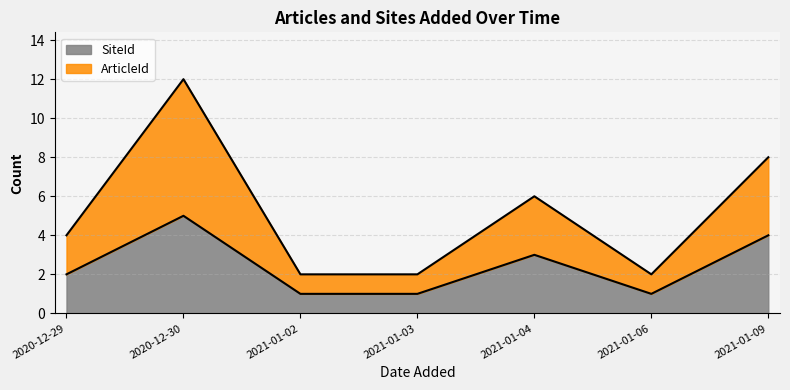

What is the average value of the ArticleId series?

5